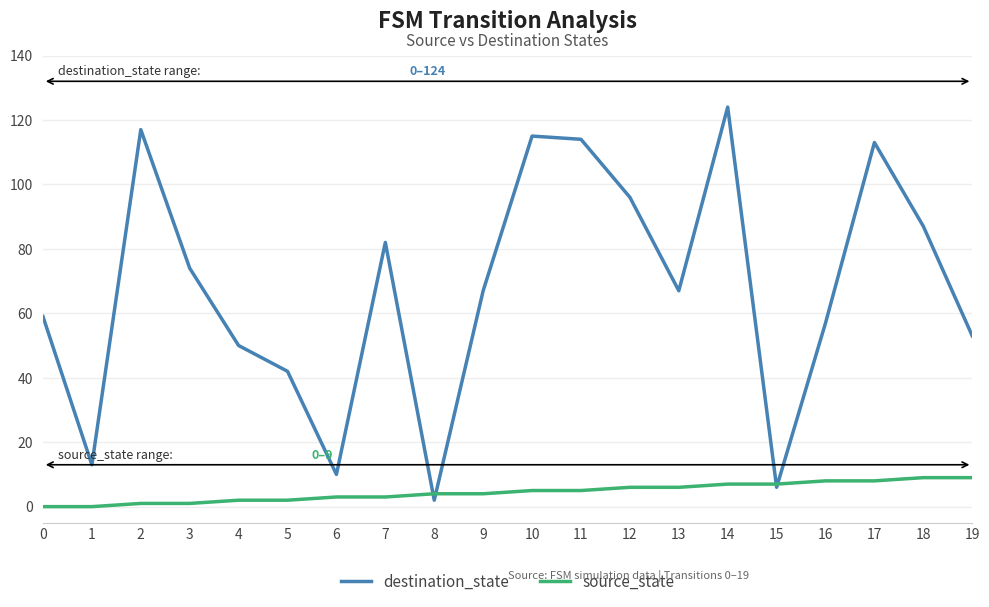

Which series changed the most between 6 and 10?

destination_state